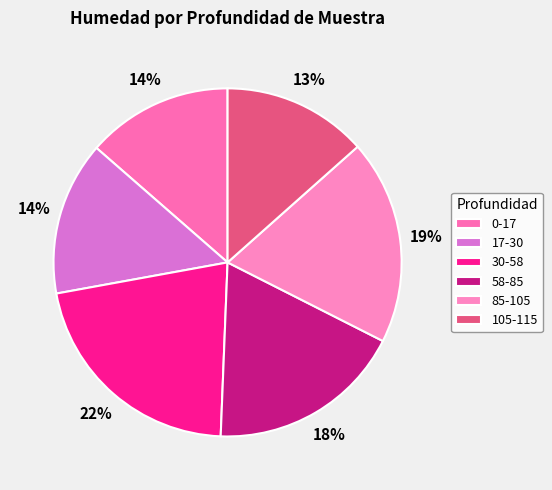

Is there any slice that represents more than half of the pie?

No